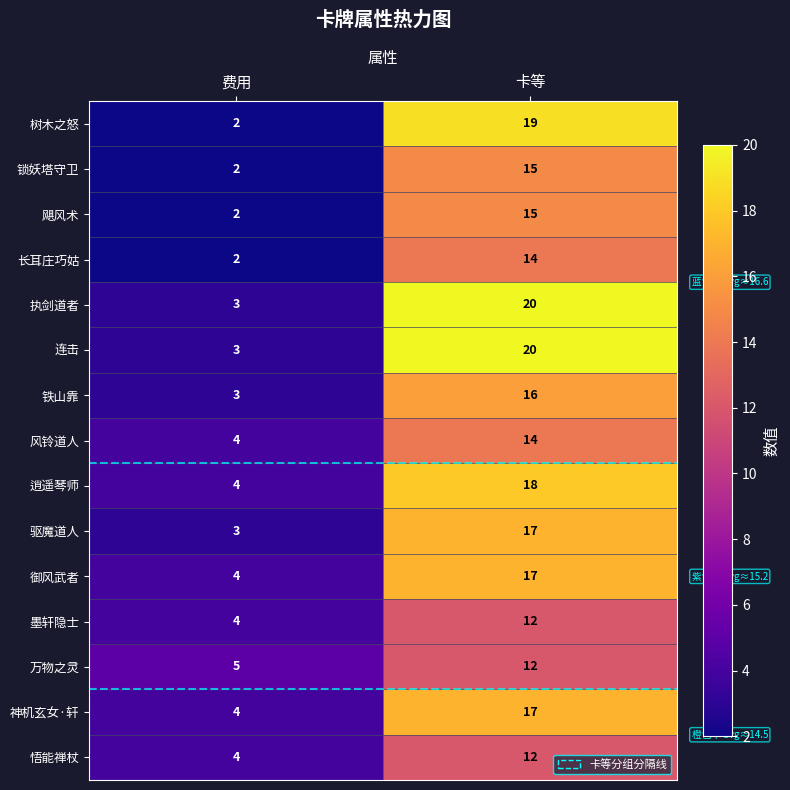

Reading left to right, list all the values displayed in this chart.

树木之怒: 2	19
锁妖塔守卫: 2	15
飓风术: 2	15
长耳庄巧姑: 2	14
执剑道者: 3	20
连击: 3	20
铁山靠: 3	16
风铃道人: 4	14
逍遥琴师: 4	18
驱魔道人: 3	17
御风武者: 4	17
墨轩隐士: 4	12
万物之灵: 5	12
神机玄女·轩: 4	17
悟能禅杖: 4	12